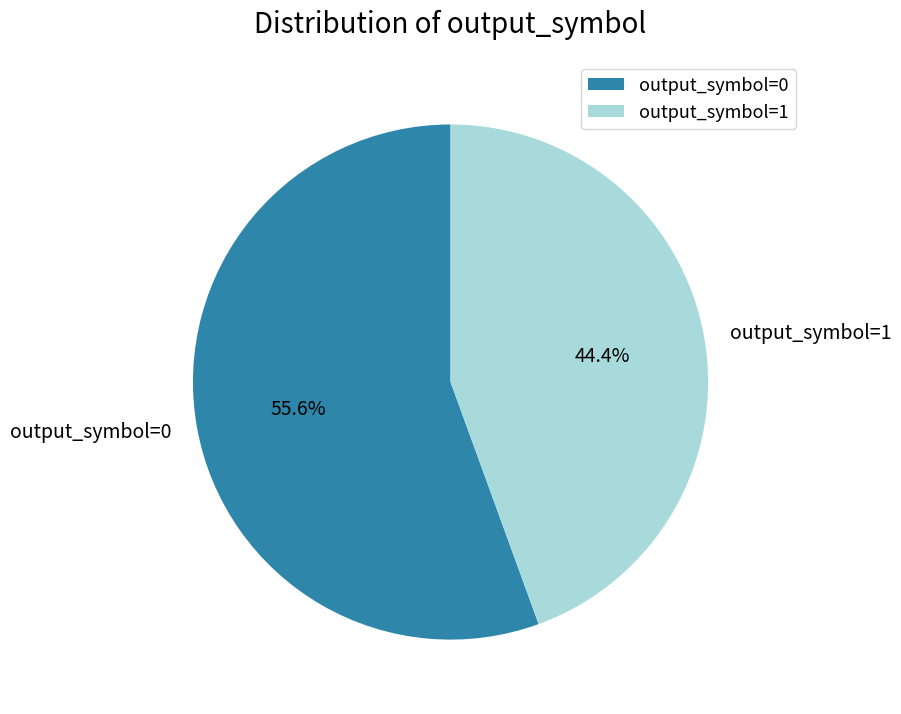

How many segments does this pie chart have?

2